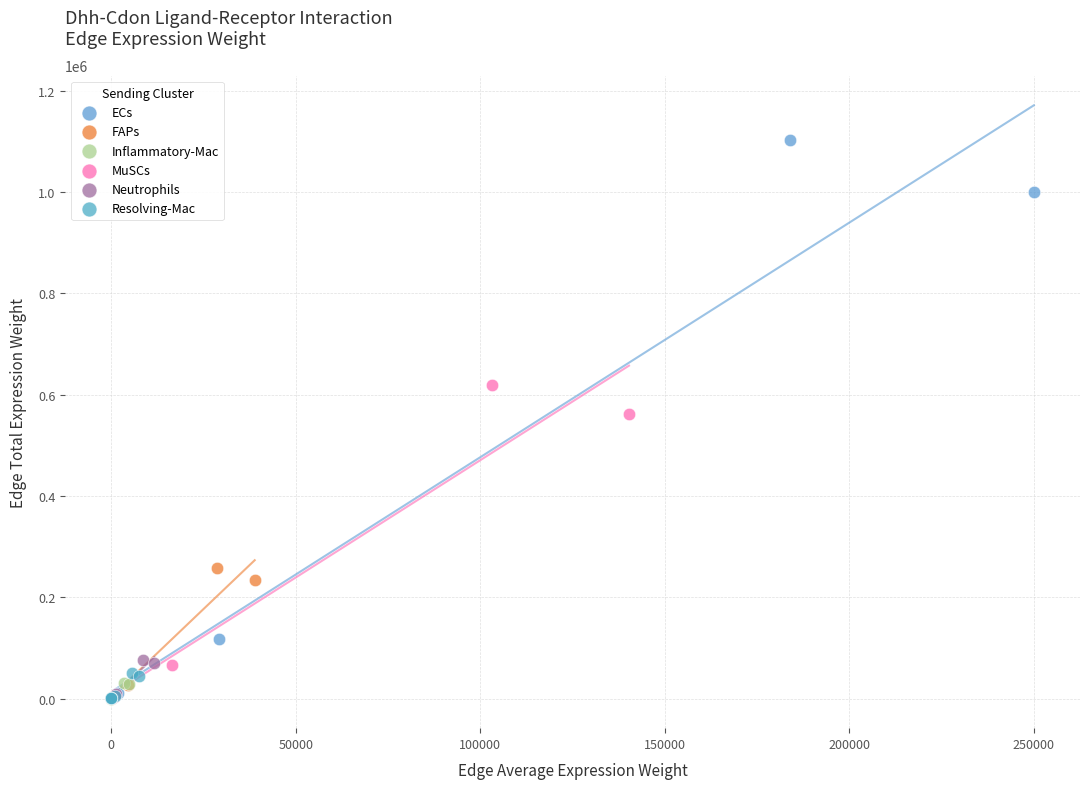

What are all the series names shown in the legend?

ECs, FAPs, Inflammatory-Mac, MuSCs, Neutrophils, Resolving-Mac